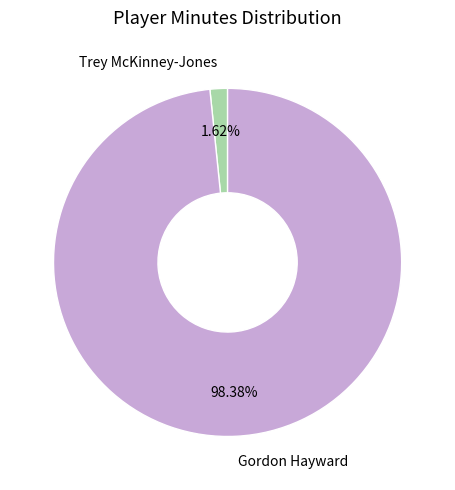

Is it true that Trey McKinney-Jones is 2% of the pie?

True